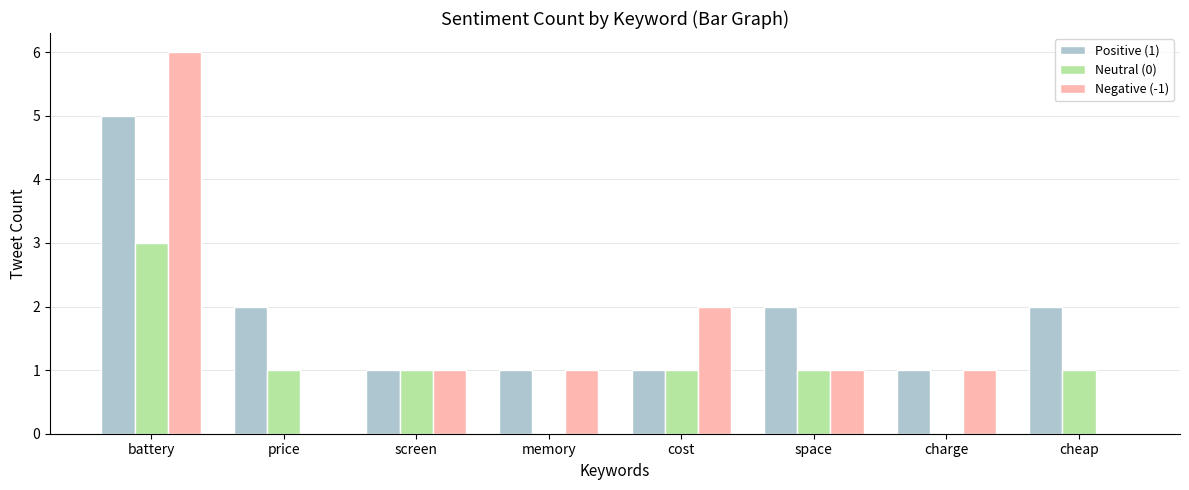

What is the greatest value displayed?

6